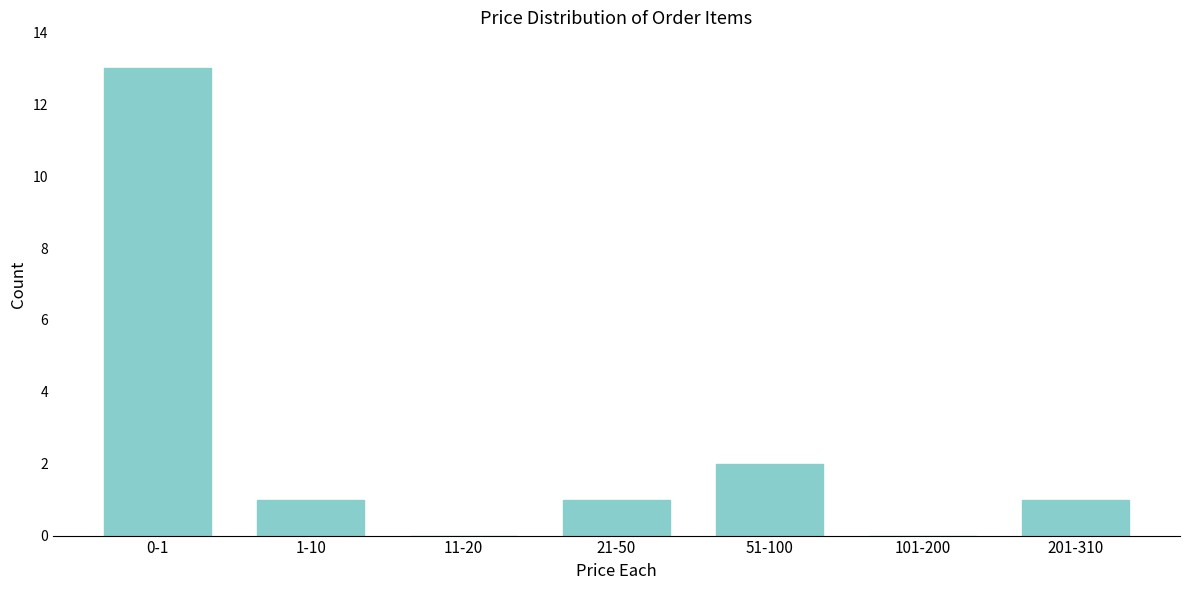

Reading left to right, transcribe all the data shown in this chart.

0-1=13	1-10=1	11-20=0	21-50=1	51-100=2	101-200=0	201-310=1